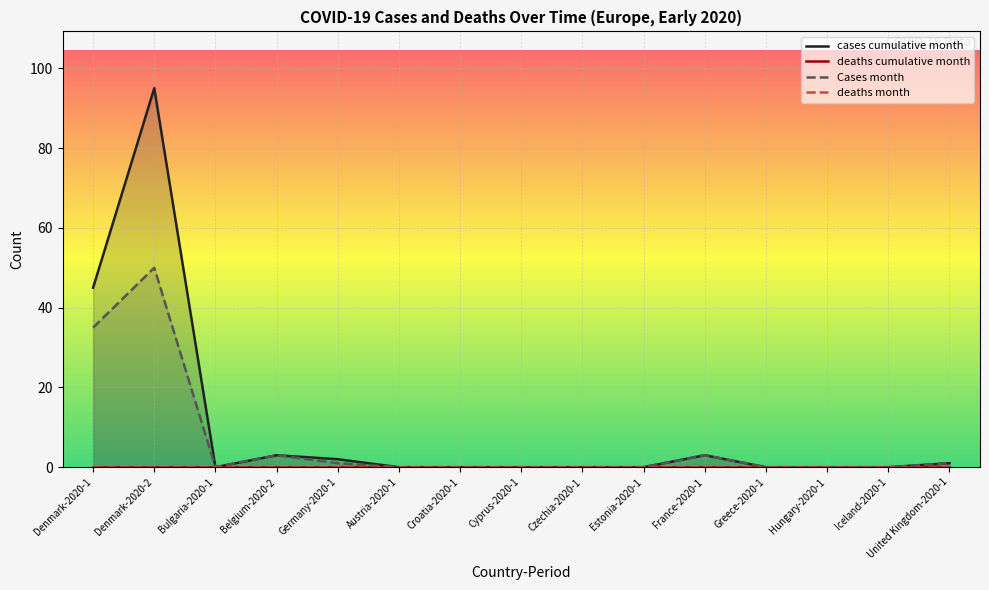

How many values in cases cumulative month are above zero?

6